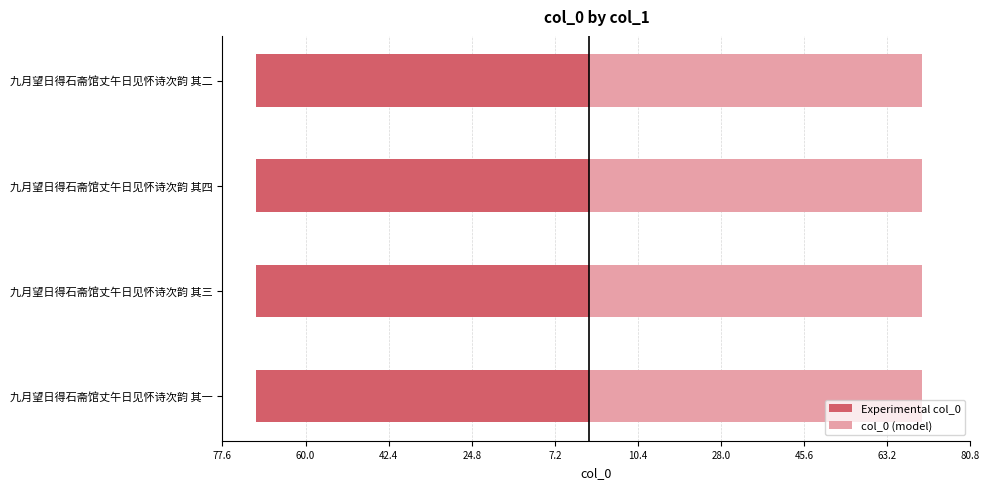

How many series are shown in this chart?

2